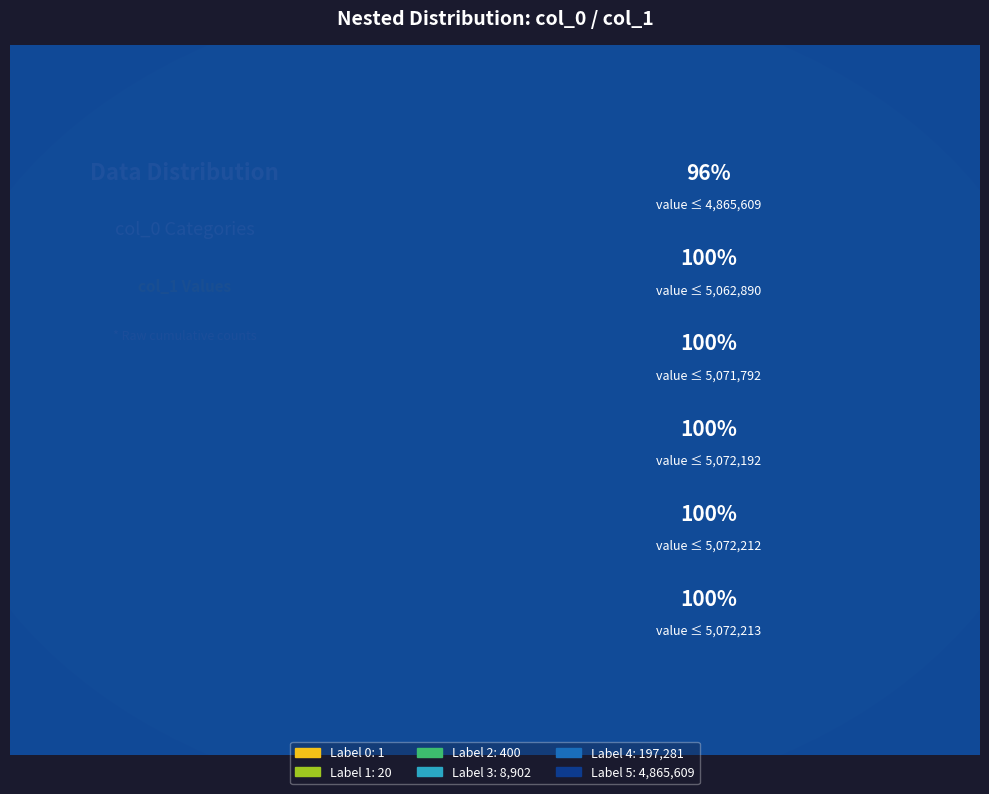

What percentage is NOT represented by 3?

99.8%